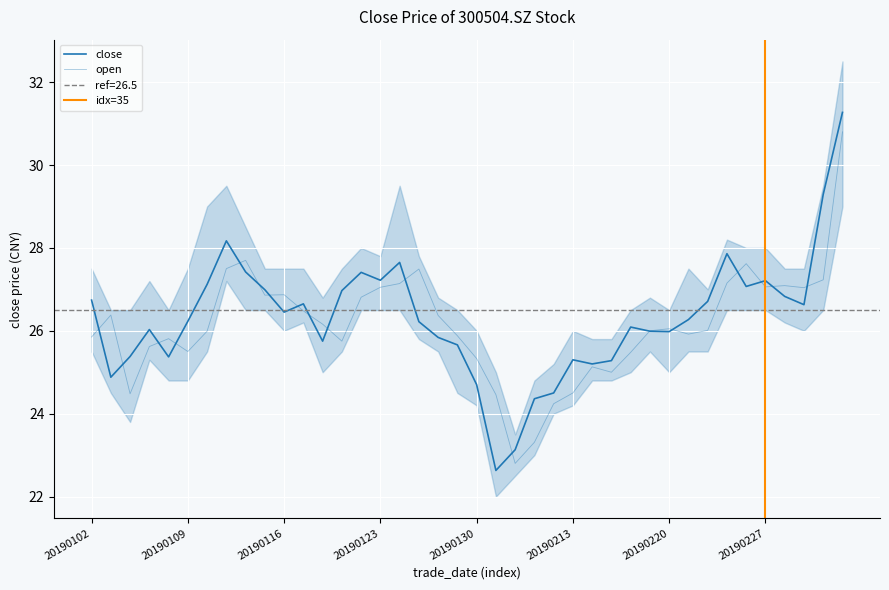

Rank the series at 20190211 from lowest to highest value.

open, close